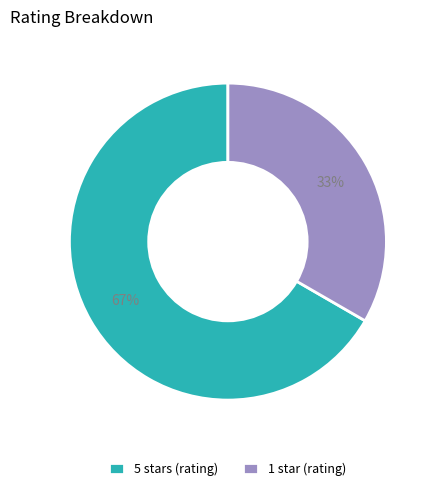

Do 5 stars (rating) and 1 star (rating) together represent more than half of the pie?

Yes